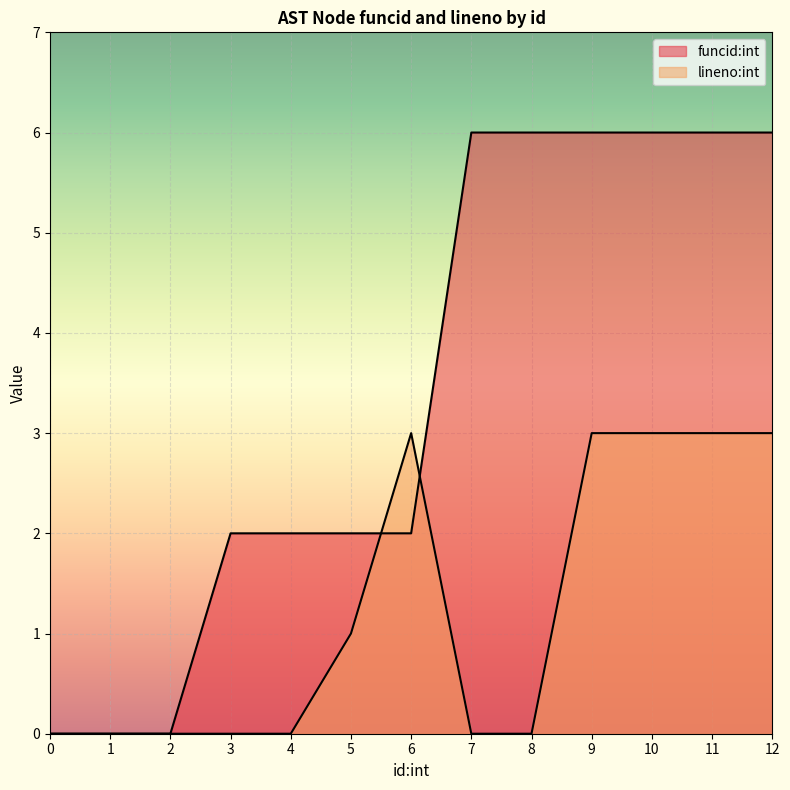

How many interior local peaks does the lineno:int series have?

1